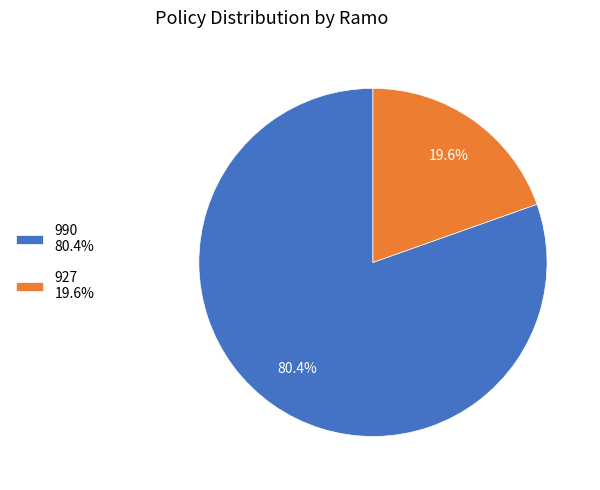

Is the sum of 990 and 927 greater than half?

Yes